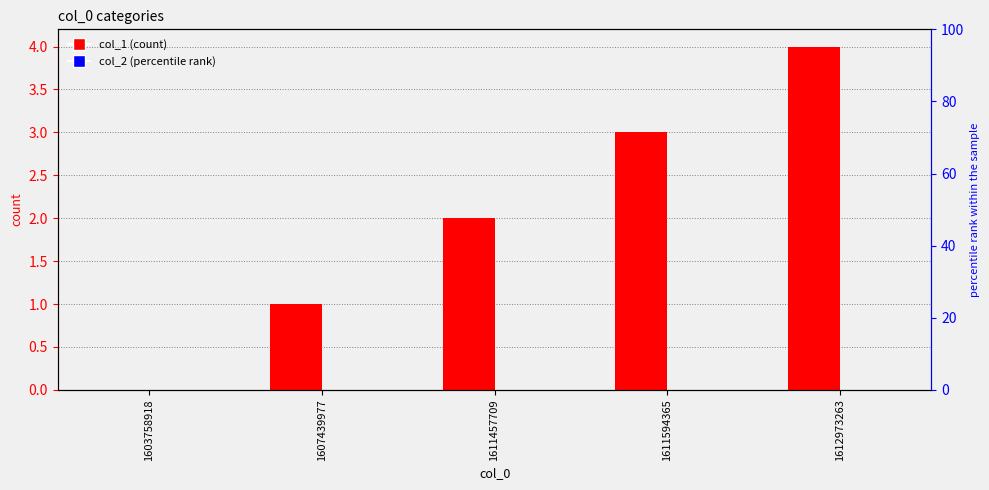

Reading left to right, transcribe all the data shown in this chart.

col_1: 0	1	2	3	4
col_2: 0	0	0	0	0